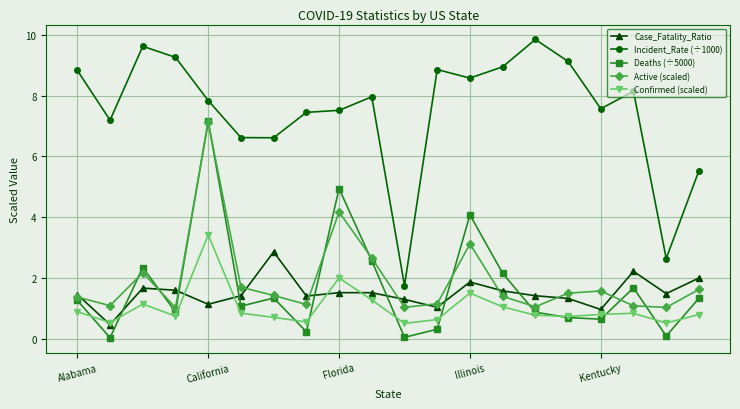

Which series has the largest total across all categories?

Incident_Rate (÷1000)